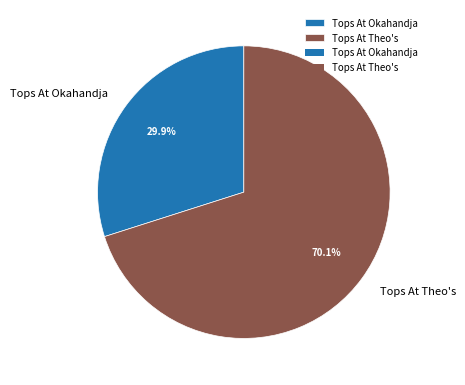

What percentage is the Tops At Okahandja slice, to the nearest percent?

30%